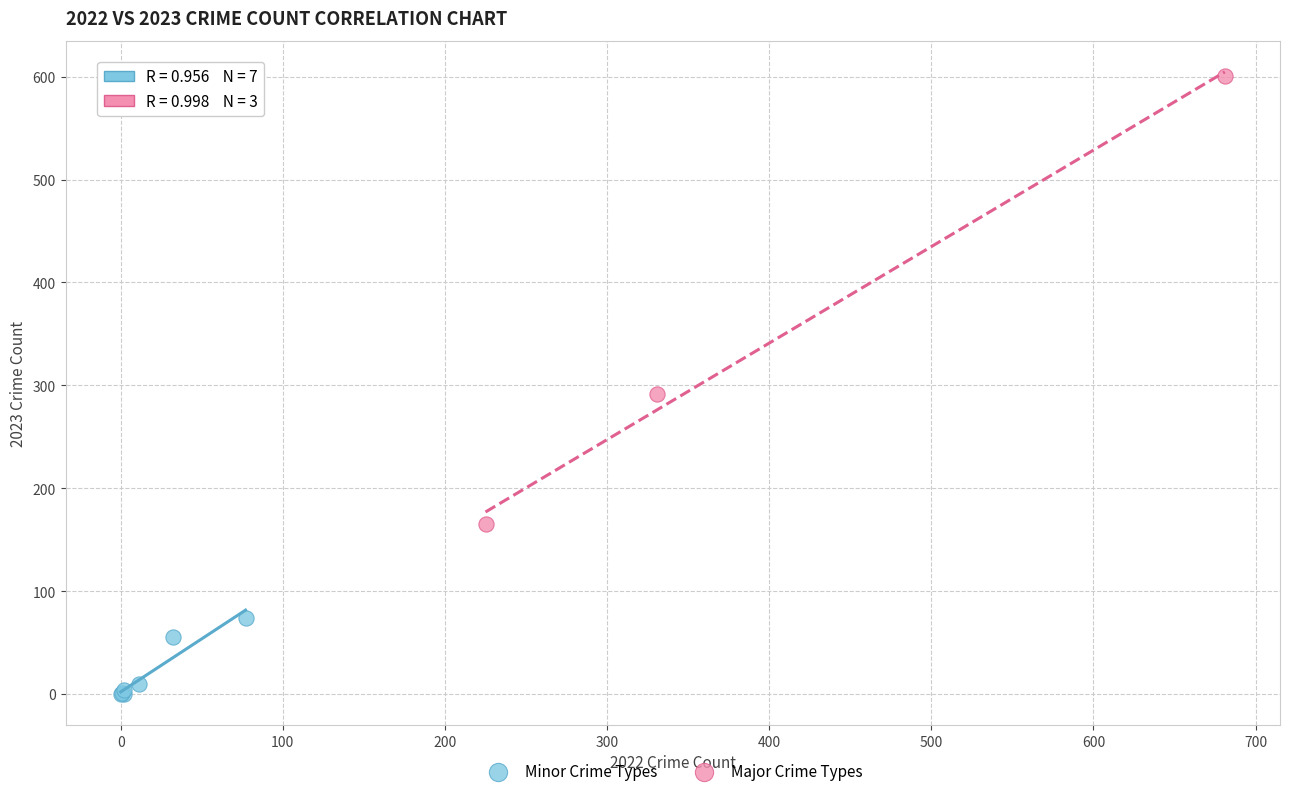

Which series has the widest spread of Y values?

Major Crime Types